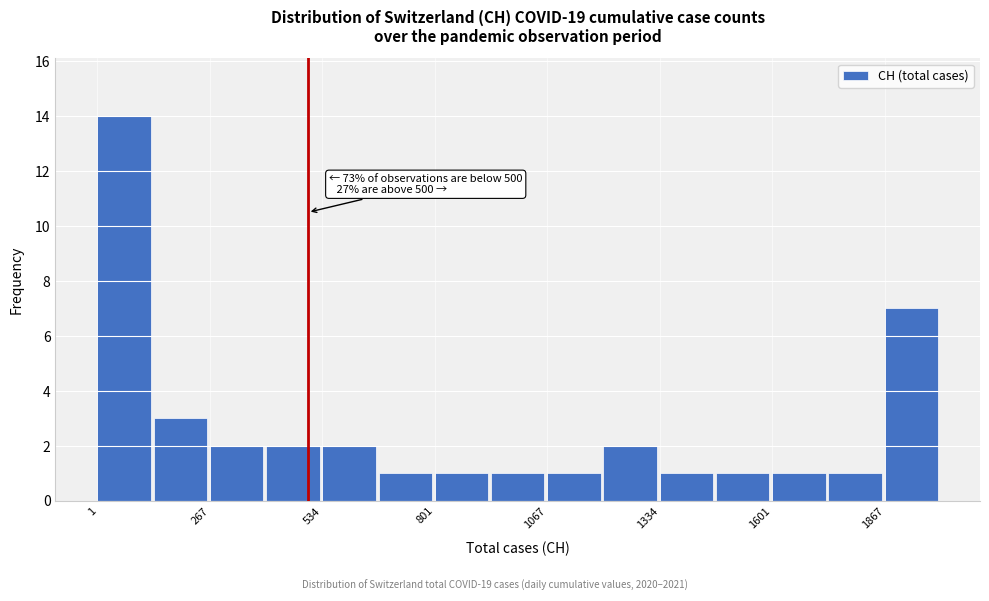

Read against the x-axis, roughly where is the centre of the tallest bar?

50